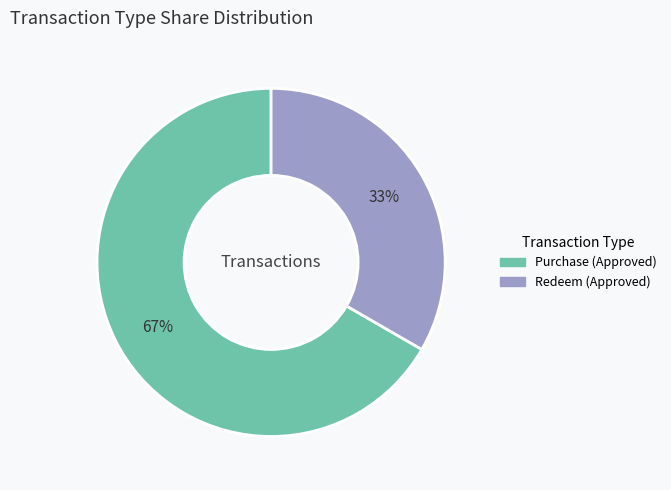

How many slices are in this pie chart?

2